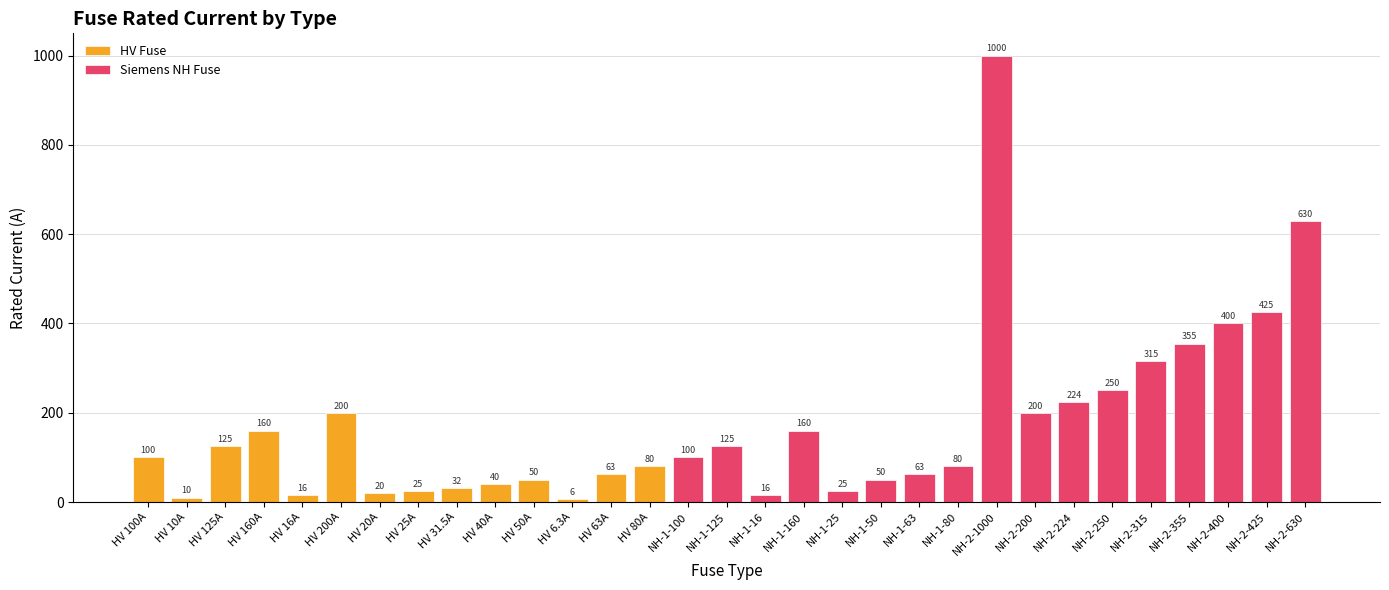

How many data points are above 100?

14